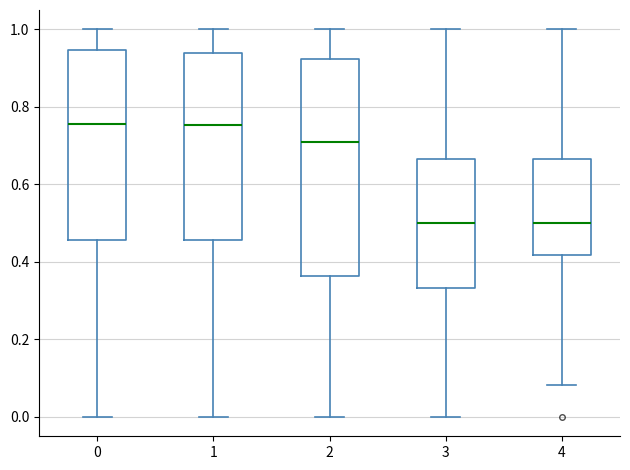

Reading left to right, transcribe this box plot: for each box, give where its median line is, the range the box spans, and where its two whiskers end, as read against the y-axis. The values are not printed on the chart, so give them approximately, as read against the axis.

0: median 0.76, box 0.46 to 0.94, whiskers 0.00 to 1.00
1: median 0.76, box 0.46 to 0.94, whiskers 0.00 to 1.00
2: median 0.70, box 0.36 to 0.92, whiskers 0.00 to 1.00
3: median 0.50, box 0.34 to 0.66, whiskers 0.00 to 1.00
4: median 0.50, box 0.42 to 0.66, whiskers 0.08 to 1.00